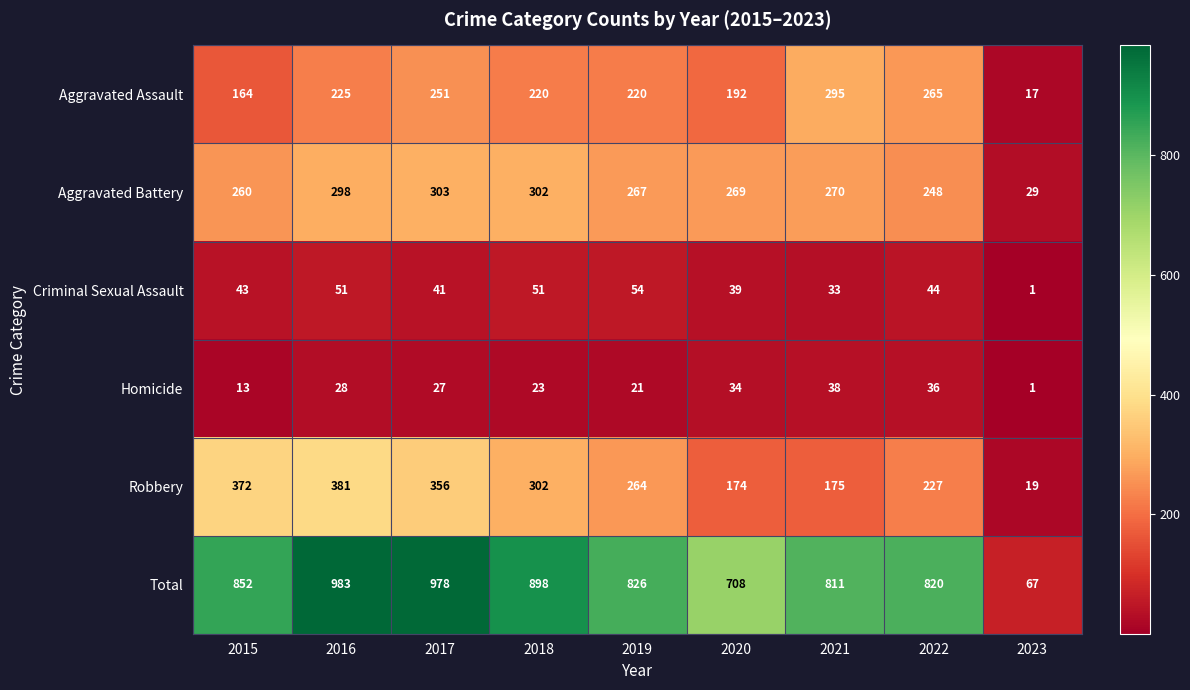

Which category has the lowest value across all series?

2023